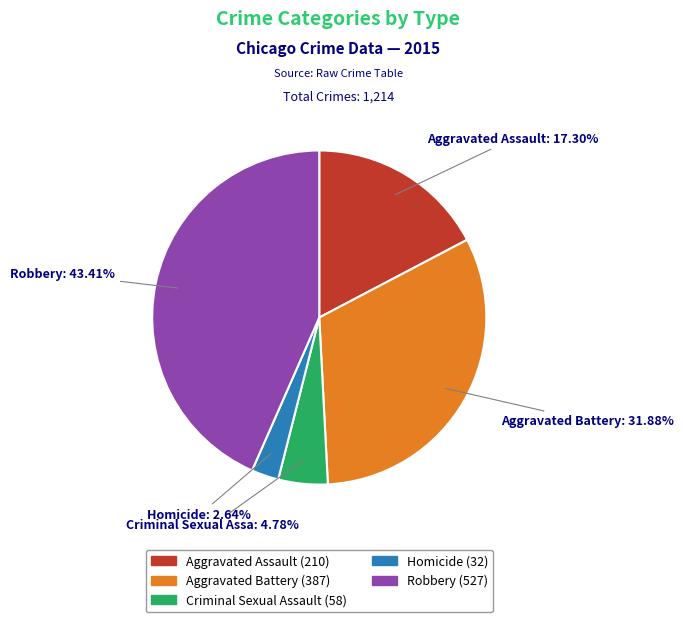

Does any single category account for the majority?

No